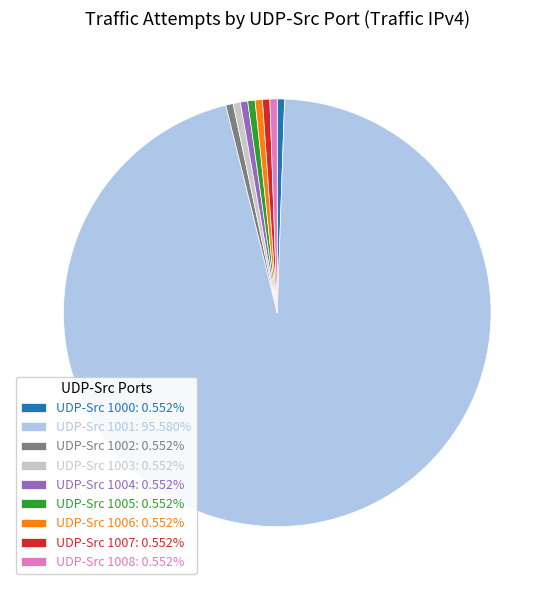

Count the number of slices in the pie.

9